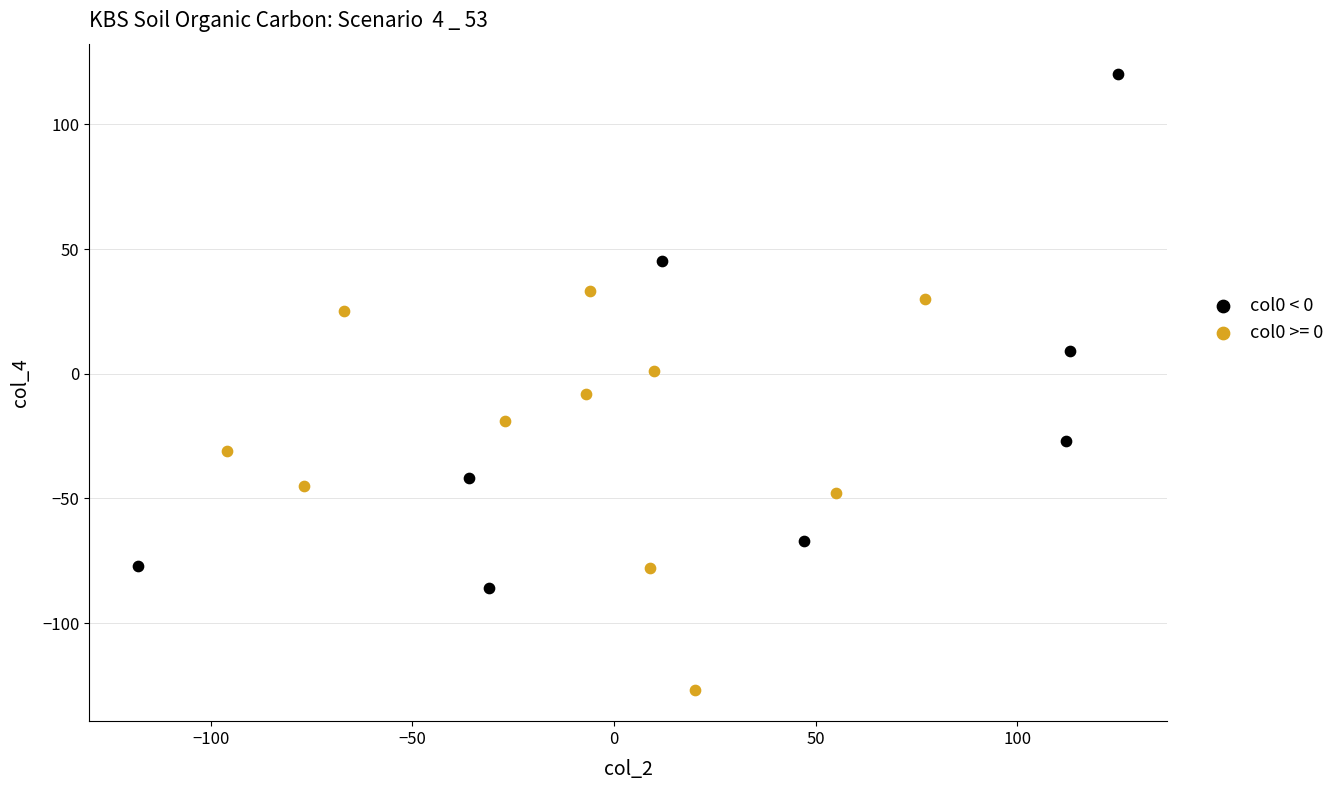

Which series contains the highest Y value?

col0 < 0